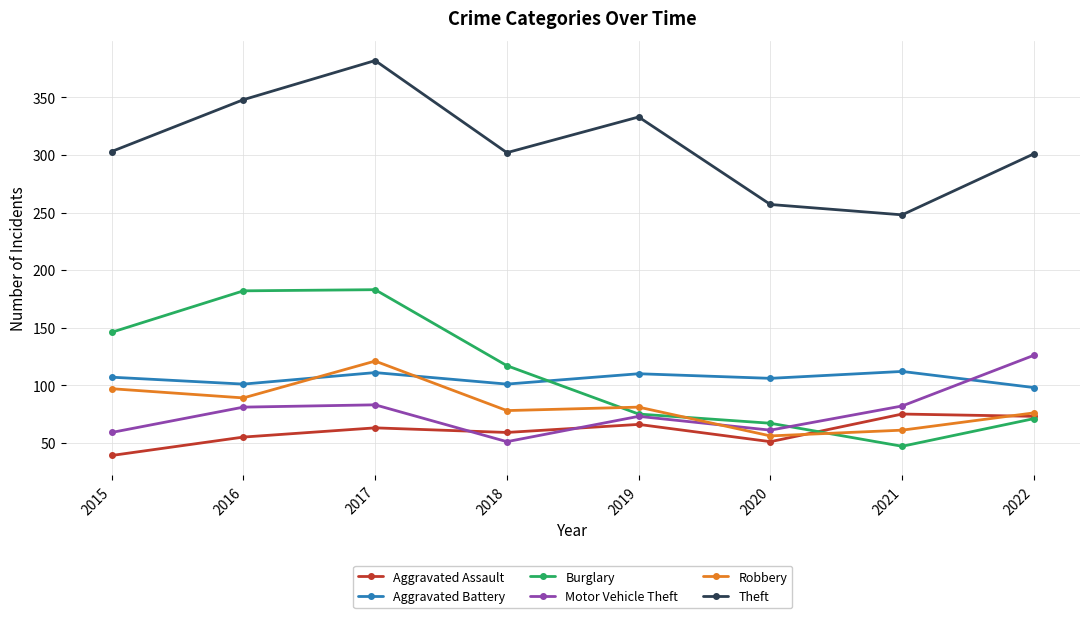

At which category is the sum across all series the highest?

2017